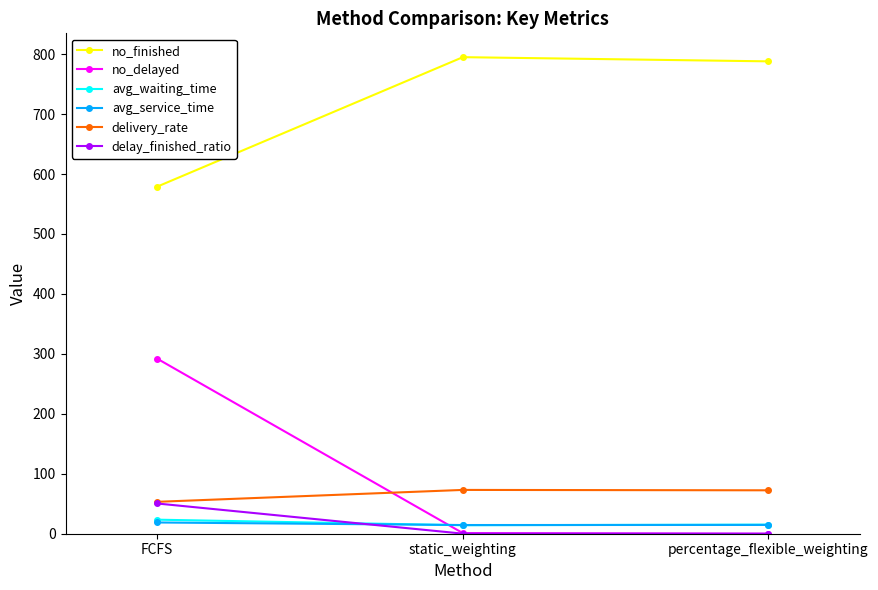

Is it true that no_finished equals 923.8 at FCFS?

False